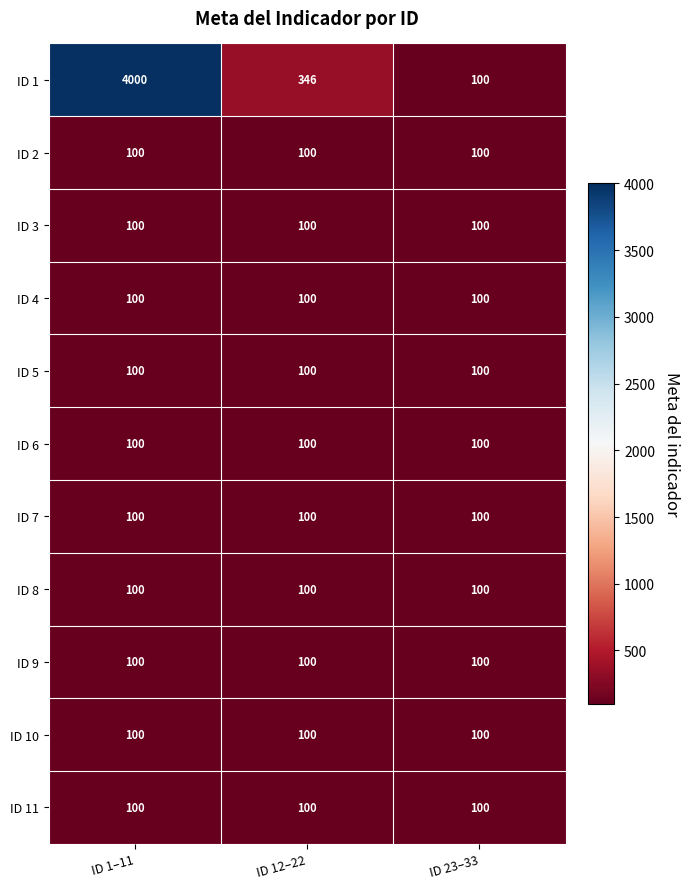

Read the ID 7 value at ID 23–33.

100